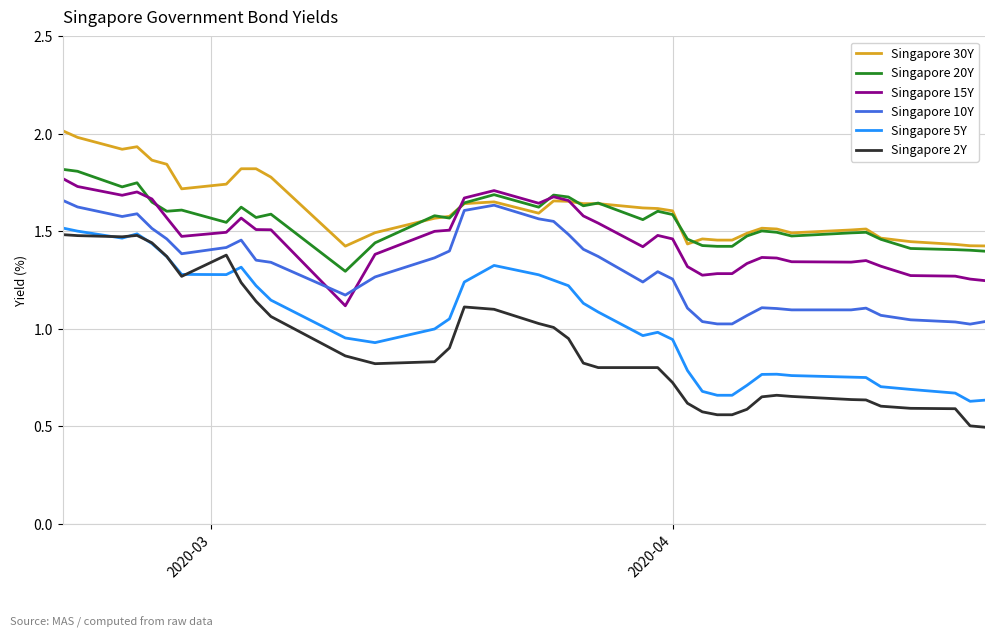

True or false: Singapore 30Y and Singapore 5Y intersect in this chart.

False